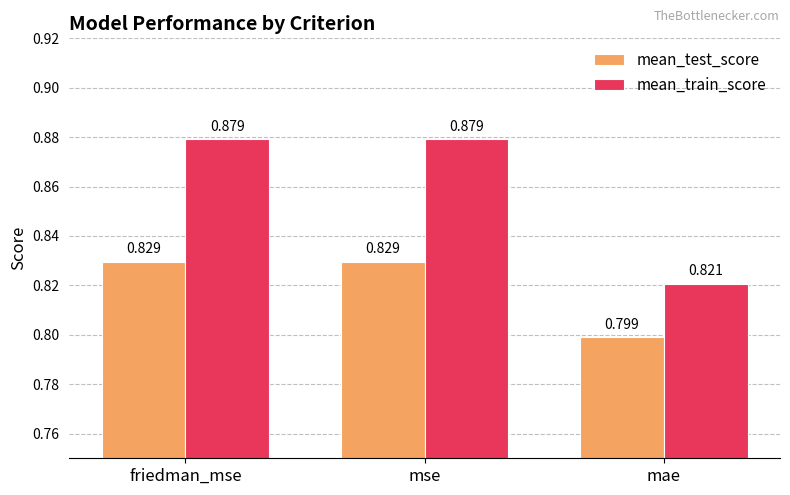

Which series has the widest spread of values?

mean_train_score